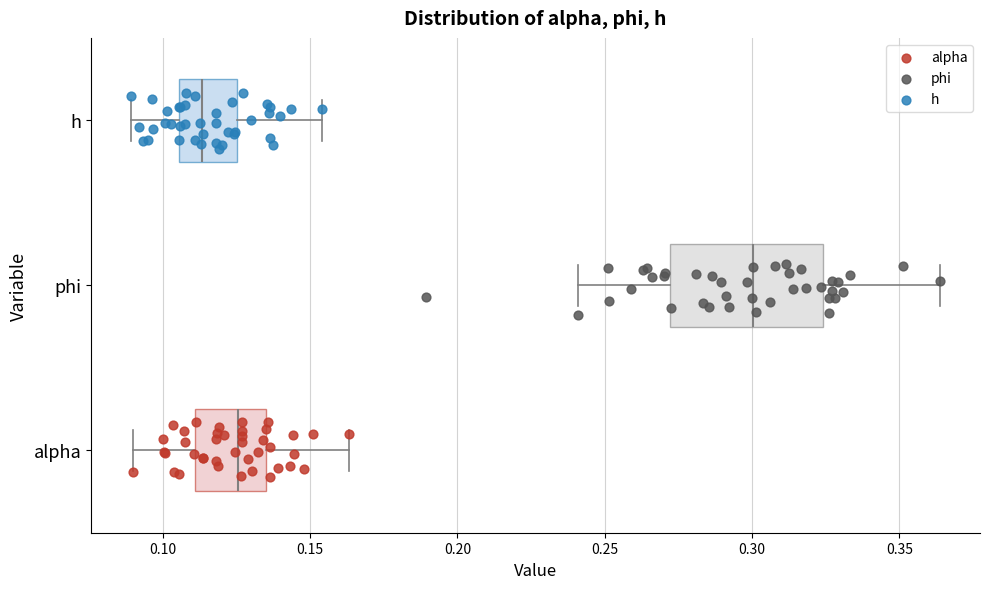

Which box's median line is the furthest to the left?

h